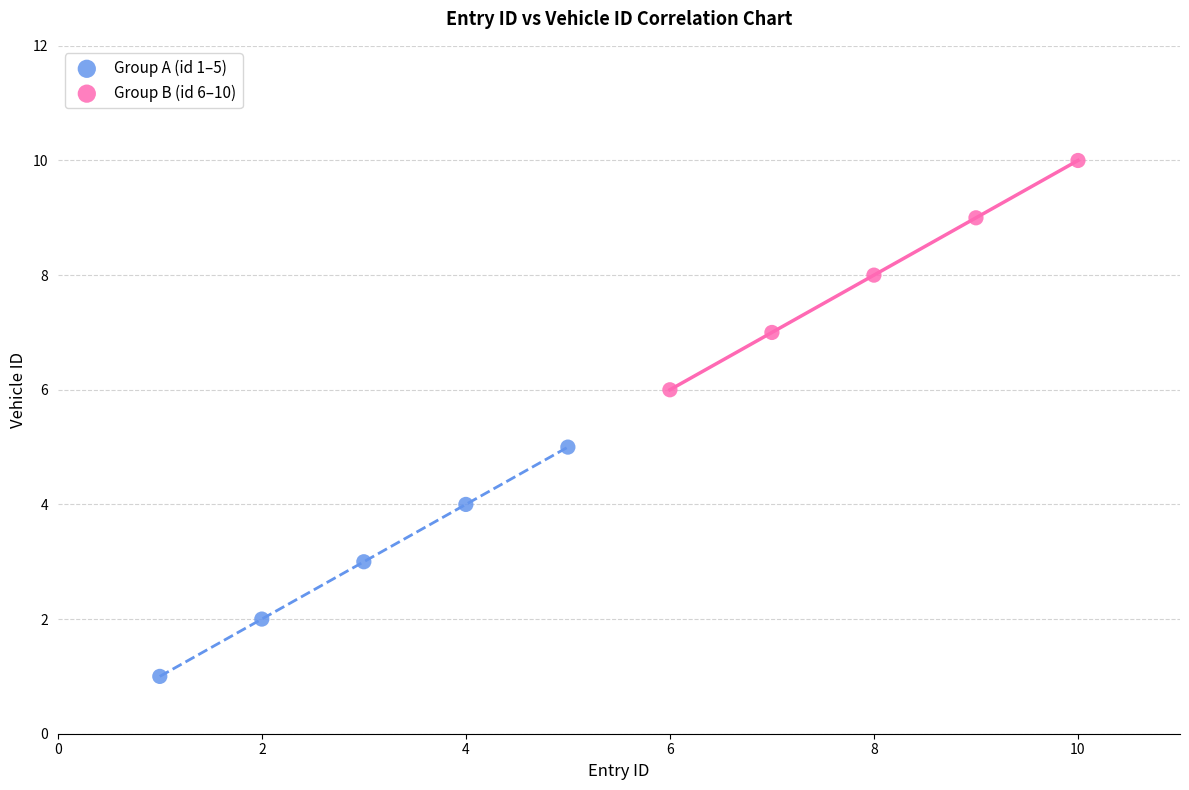

Which series contains the lowest Y value?

Group A (id 1–5)